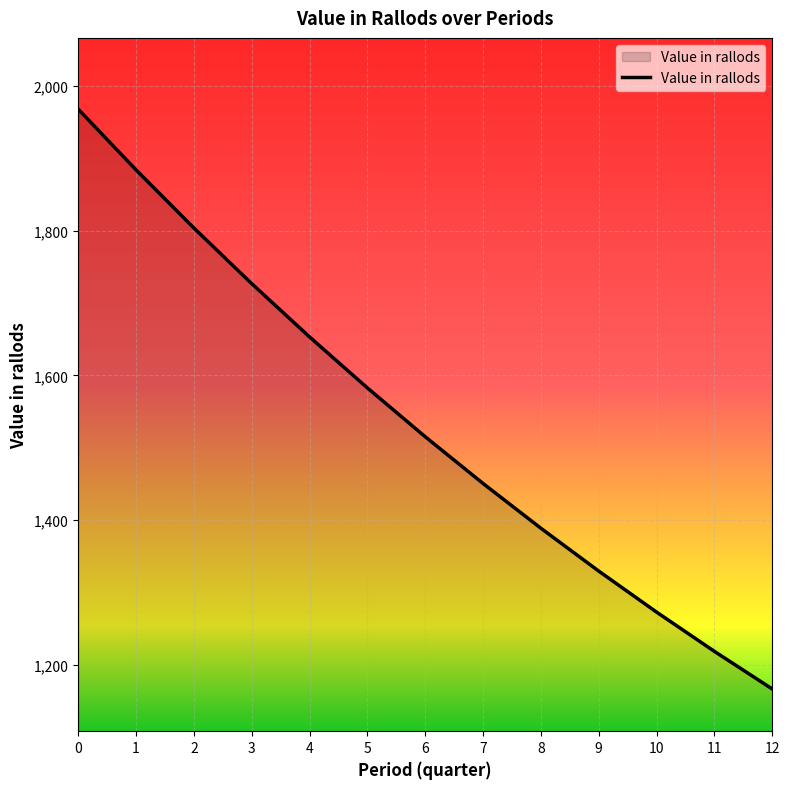

Reading left to right, what are all the values shown in this chart?

1968.0	1884.1	1803.8	1726.9	1653.3	1582.8	1515.3	1450.8	1388.9	1329.7	1273.0	1218.8	1166.8